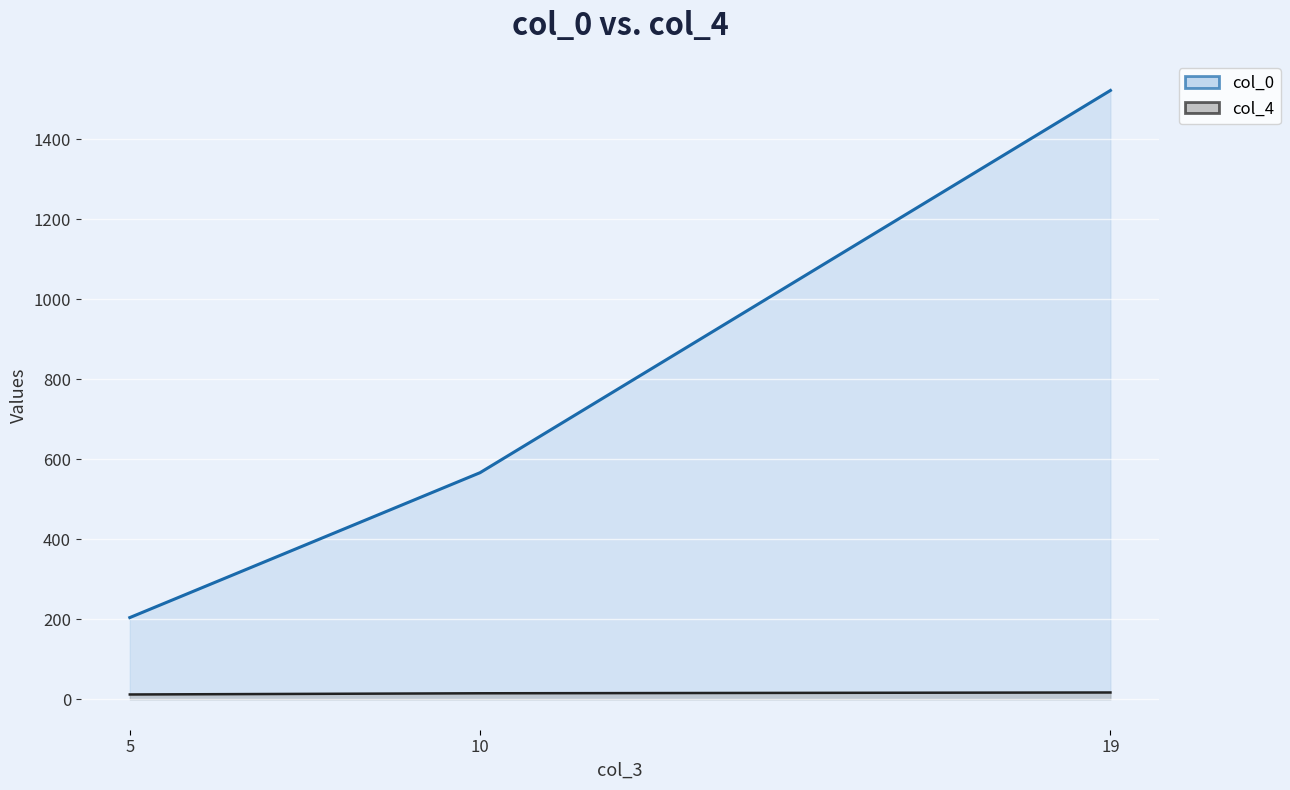

Between 5 and 19, which is larger?

19